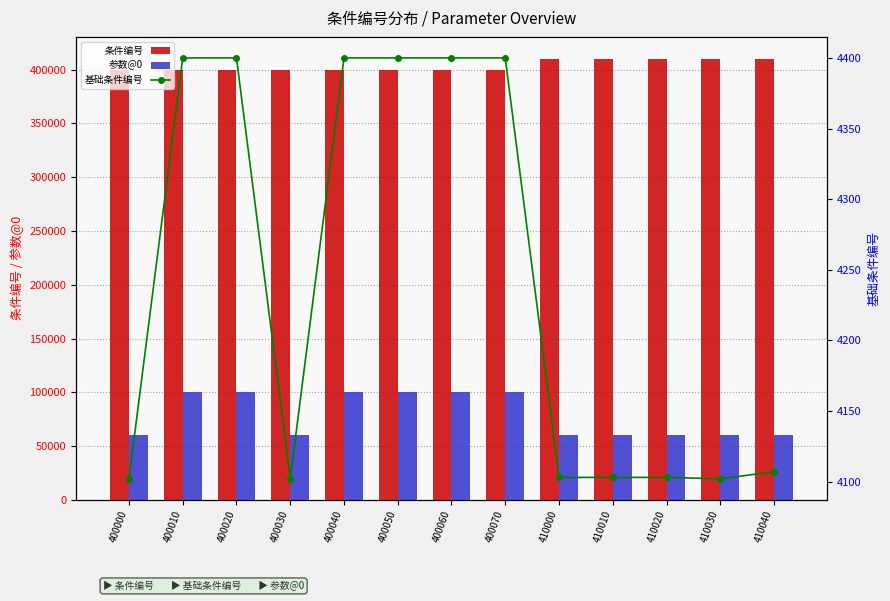

What is the minimum value for 基础条件编号?

4102